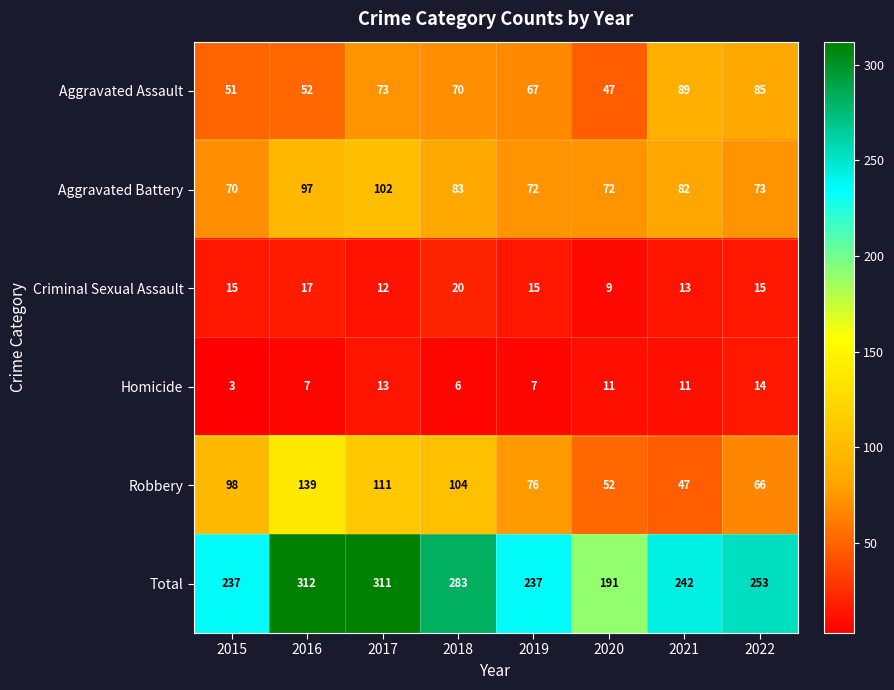

What value does the Robbery series have at 2017, to the nearest 10?

110